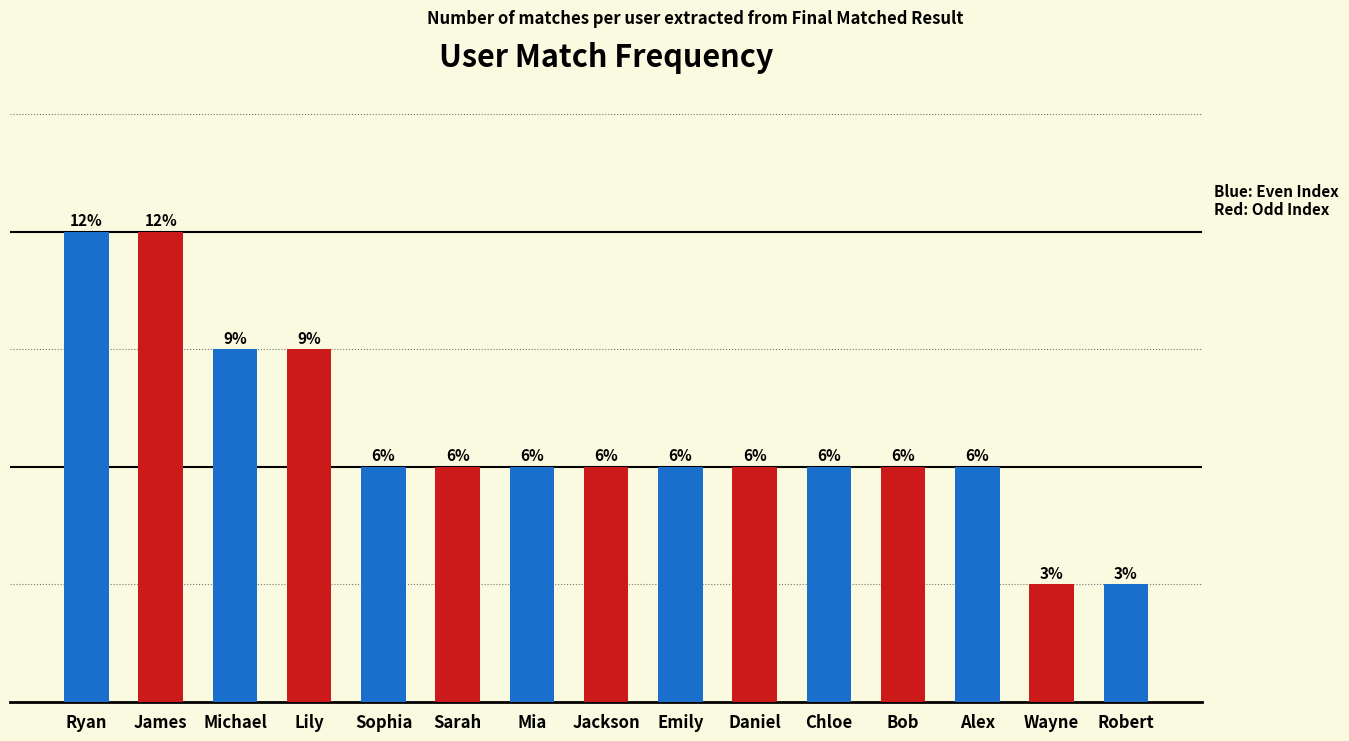

Does the chart contain any negative values?

No